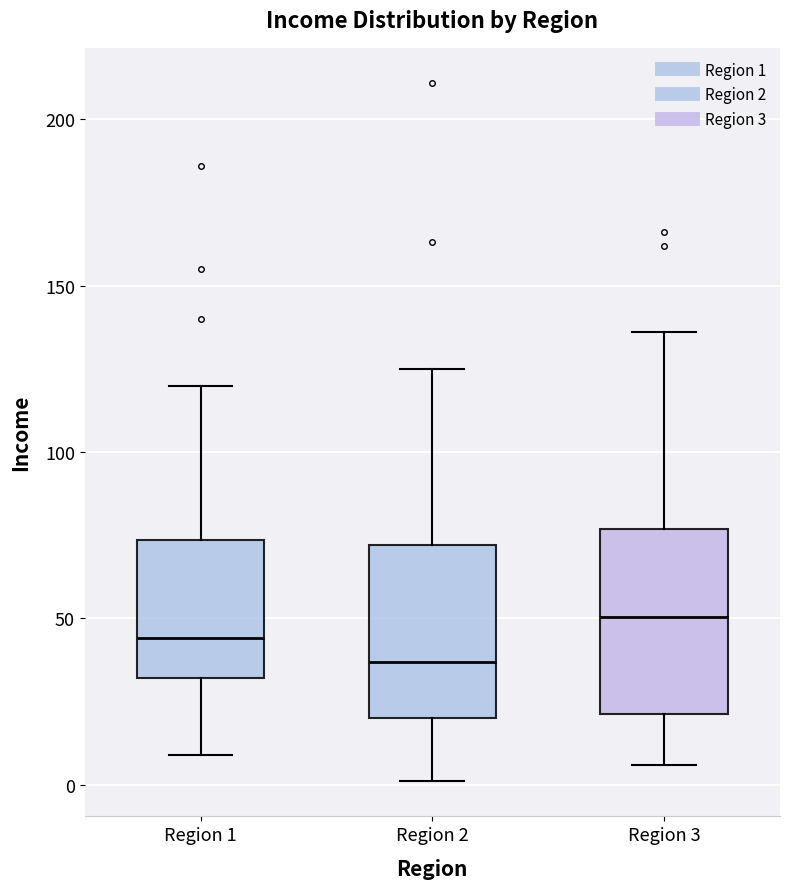

Where does the median line of the box for Region 3 sit on the y-axis? The values are not printed on the chart, so give them approximately, as read against the axis.

50